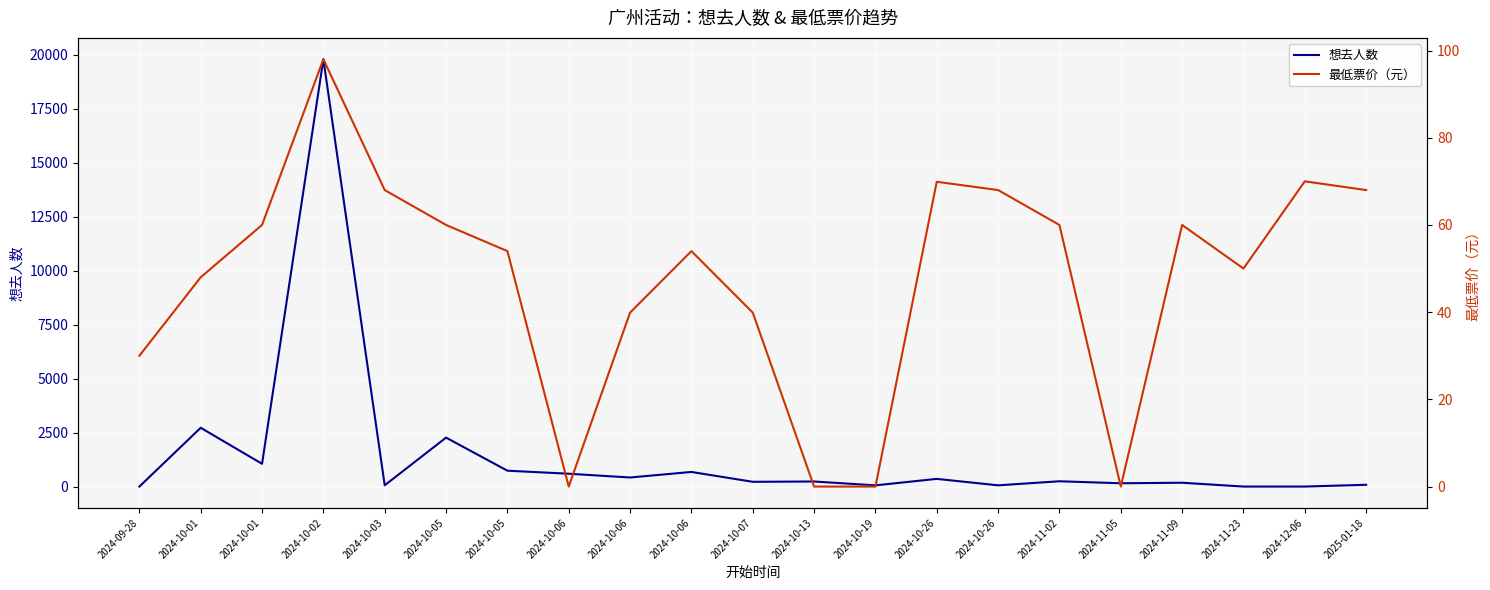

Reading left to right, what are all the values shown in this chart?

想去人数: 18.0	2739.0	1072.0	19795.0	78.0	2284.0	753.0	613.0	438.0	695.0	239.0	253.0	75.0	374.0	76.0	264.0	171.0	196.0	19.0	19.0	101.0
最低票价（元）: 30.0	48.0	60.0	98.0	68.0	60.0	54.0	0.0	39.9	54.0	39.9	0.0	0.0	69.9	68.0	60.0	0.0	60.0	50.0	70.0	68.0